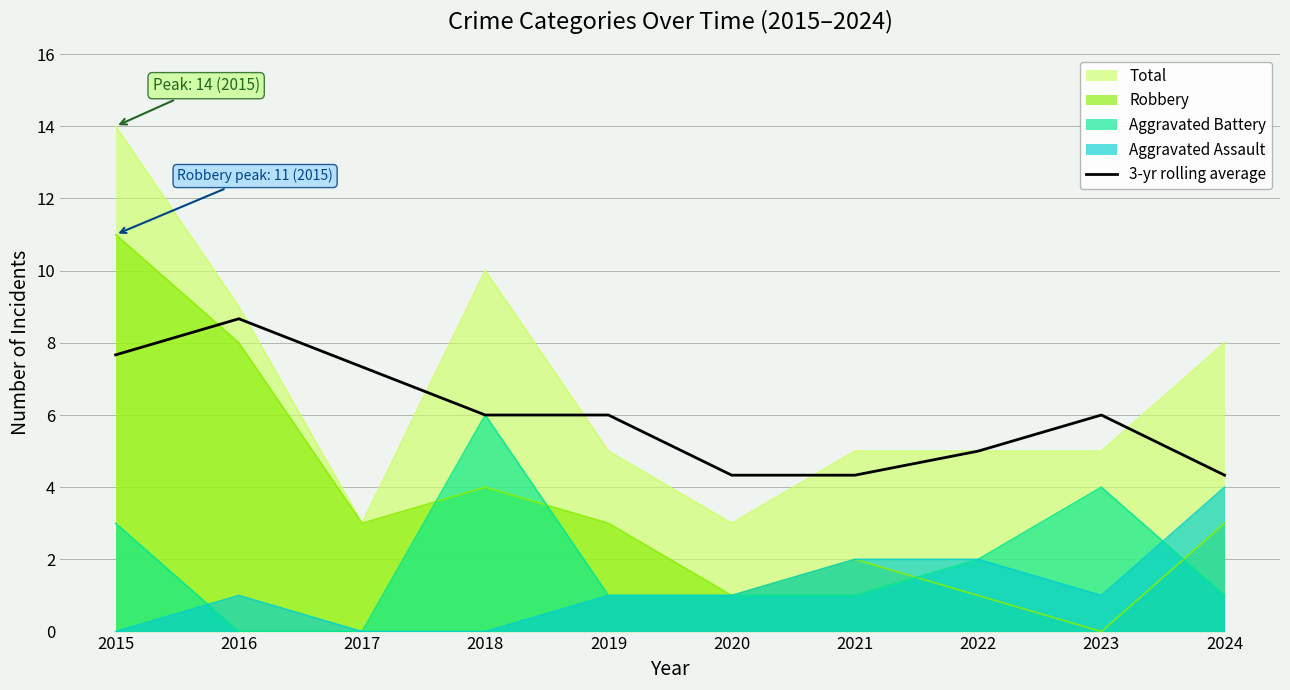

List the series in order of their peak value, lowest first.

Aggravated Assault, Aggravated Battery, 3-yr rolling average, Robbery, Total